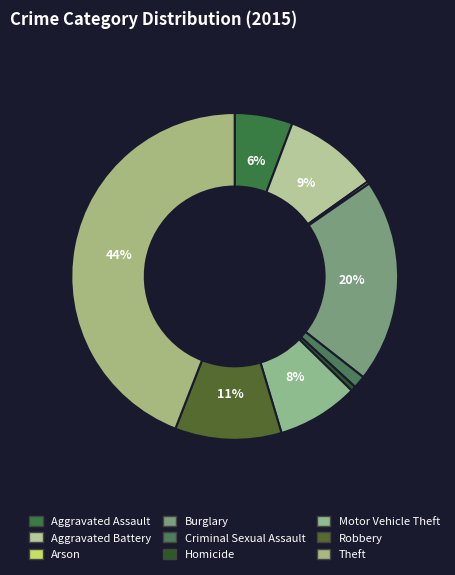

The Criminal Sexual Assault slice represents 16% of the pie. True or false?

False